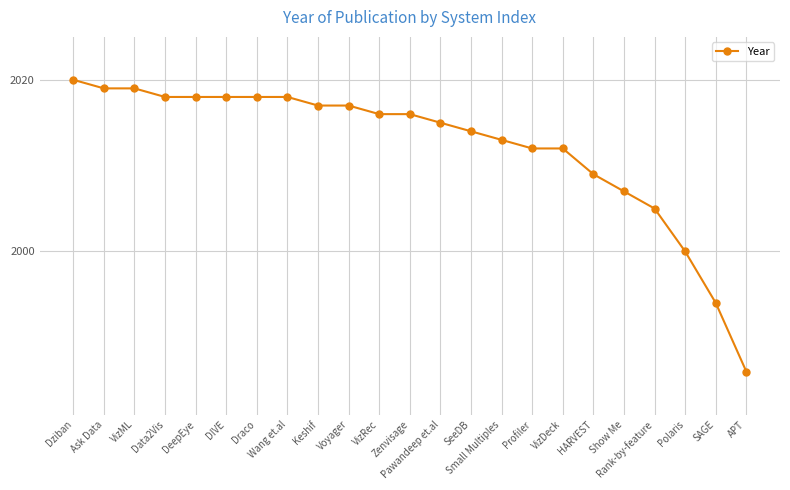

At which label is the value closest to 2003?

Rank-by-feature